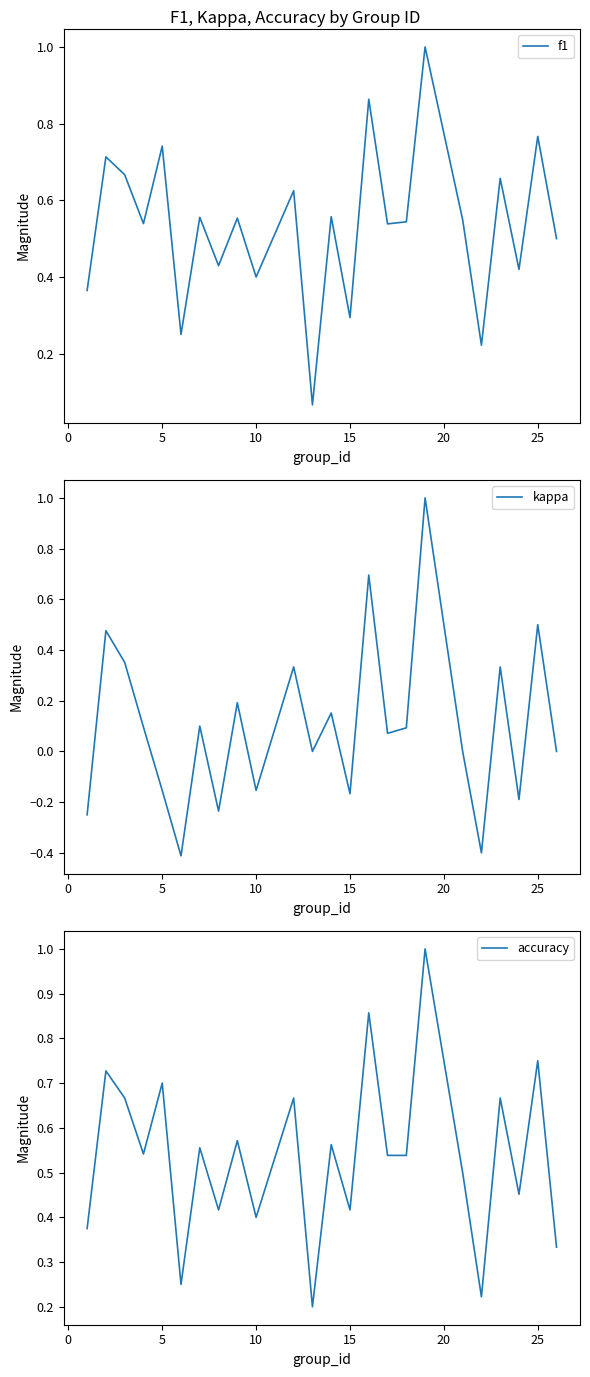

What is the minimum value for kappa?

-0.4